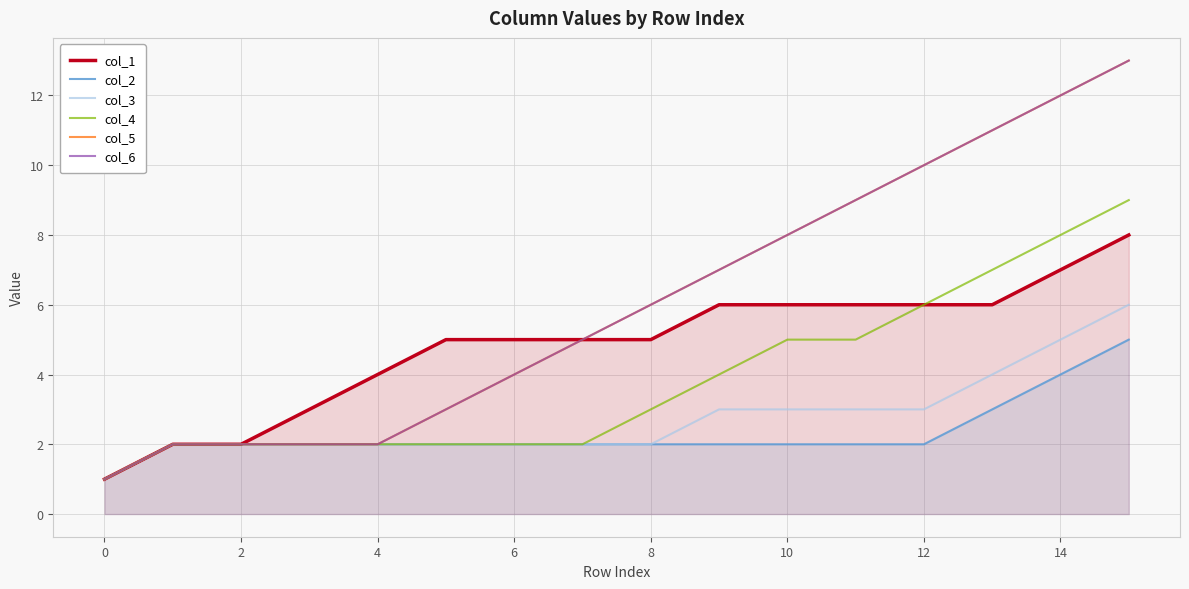

Read the col_4 value at 0.

1